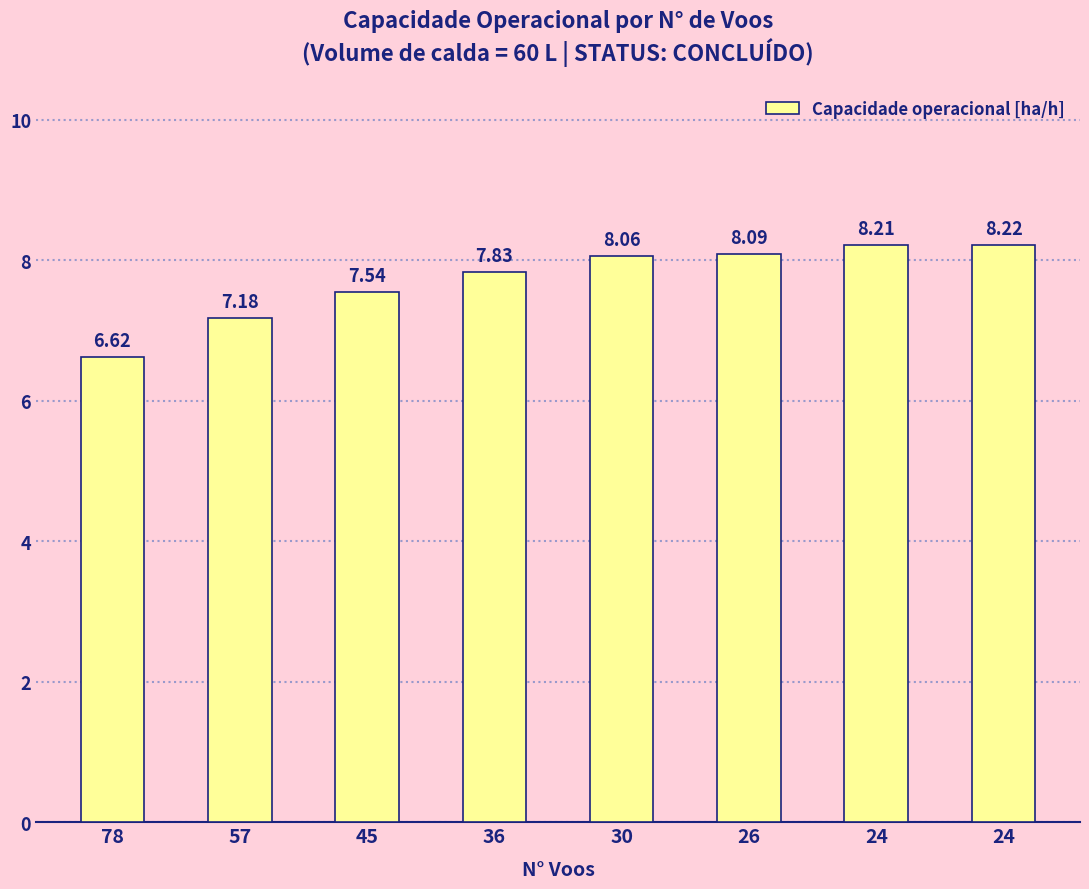

What is the smallest value displayed?

6.6